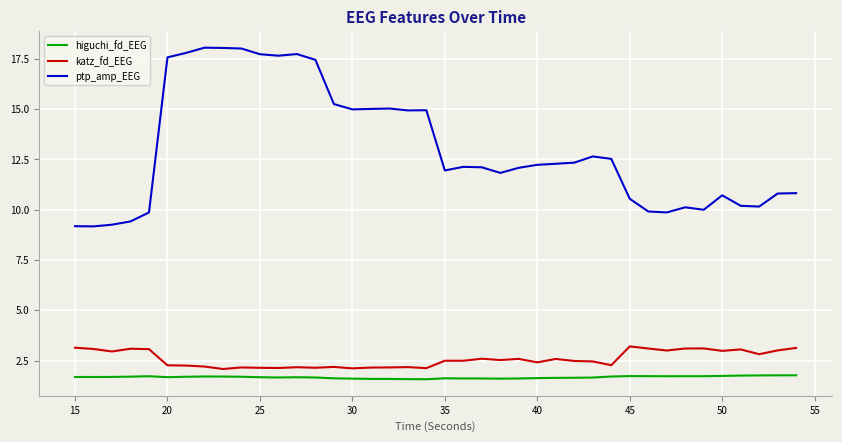

What is the maximum value shown in the chart?

18.1